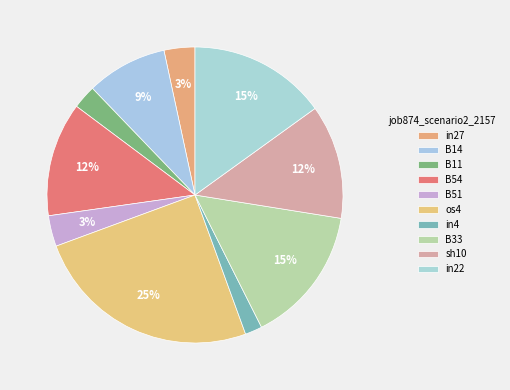

Does B54 represent more than half of the total?

No